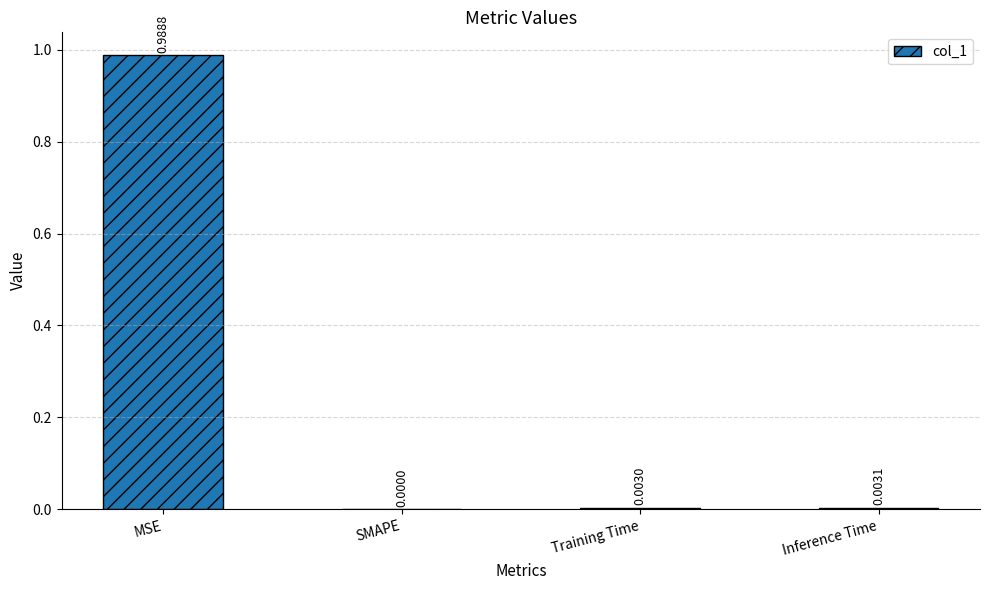

Where is the data nearest to the value 0?

SMAPE